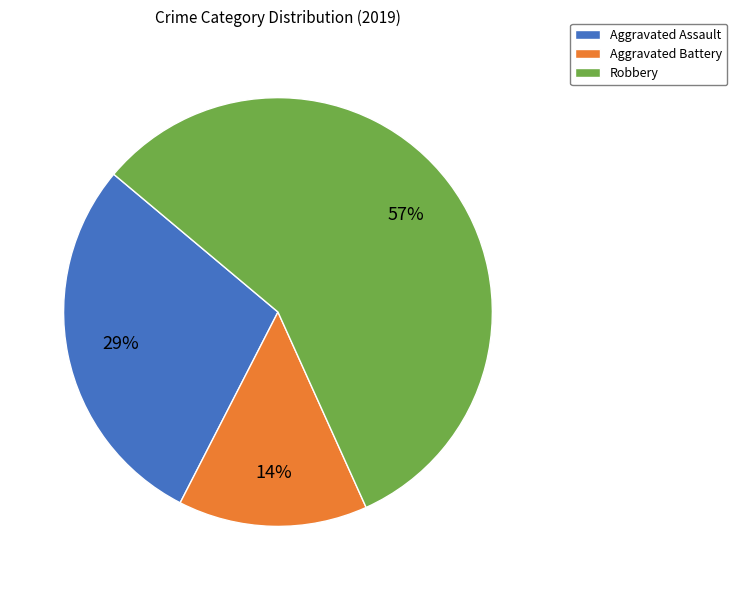

Do Robbery and Aggravated Assault together represent more than half of the pie?

Yes